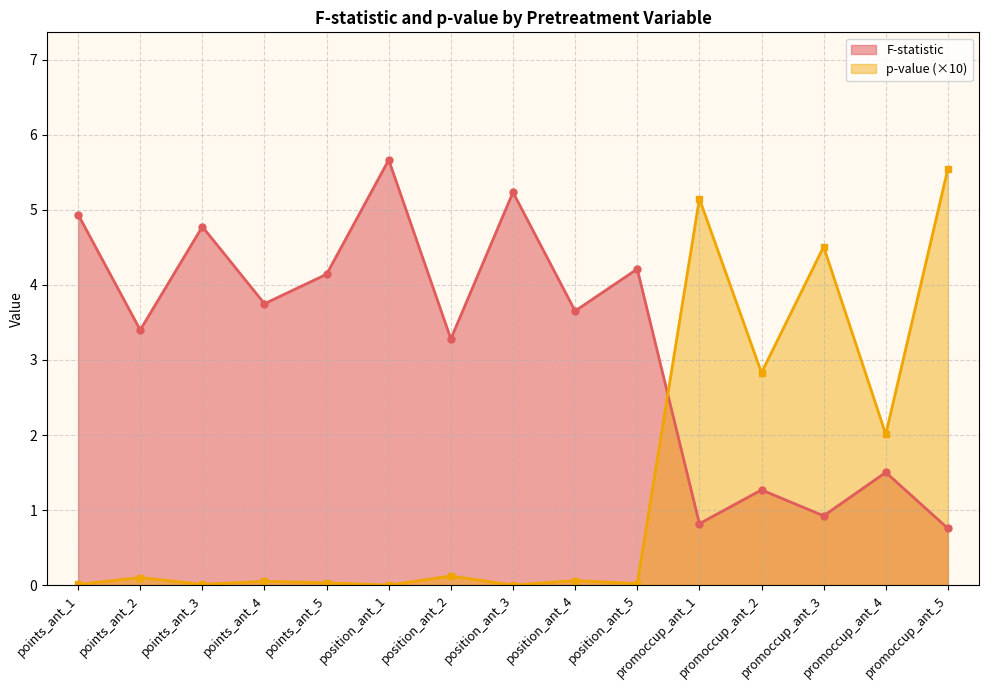

Reading right to left, extract all data points from this chart.

F-statistic: promoccup_ant_5=0.8	promoccup_ant_4=1.5	promoccup_ant_3=0.9	promoccup_ant_2=1.3	promoccup_ant_1=0.8	position_ant_5=4.2	position_ant_4=3.7	position_ant_3=5.2	position_ant_2=3.3	position_ant_1=5.7	points_ant_5=4.1	points_ant_4=3.8	points_ant_3=4.8	points_ant_2=3.4	points_ant_1=4.9
p-value: promoccup_ant_5=5.6	promoccup_ant_4=2.0	promoccup_ant_3=4.5	promoccup_ant_2=2.8	promoccup_ant_1=5.2	position_ant_5=0.0	position_ant_4=0.1	position_ant_3=0.0	position_ant_2=0.1	position_ant_1=0.0	points_ant_5=0.0	points_ant_4=0.1	points_ant_3=0.0	points_ant_2=0.1	points_ant_1=0.0